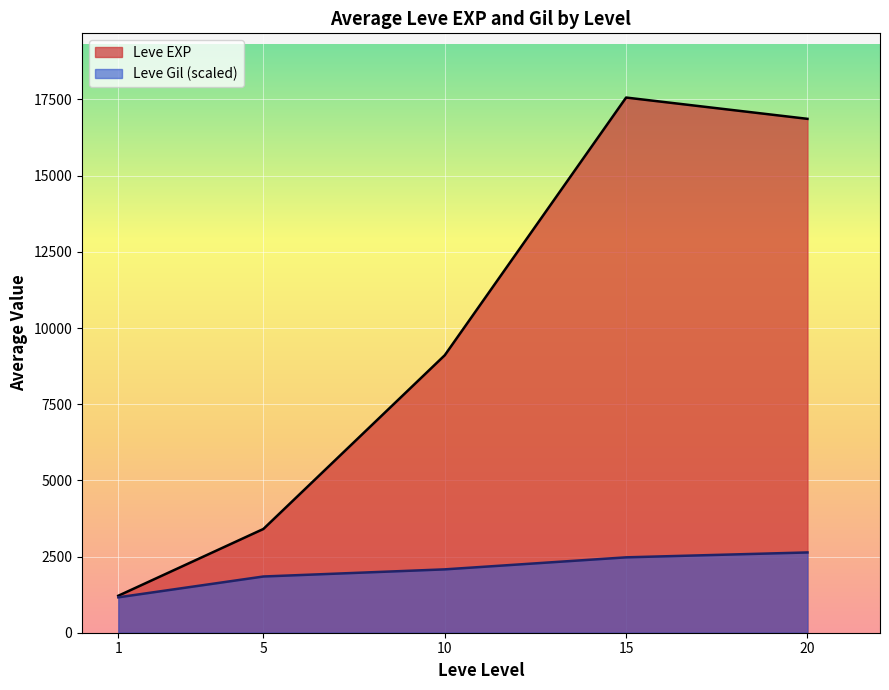

What is the minimum value shown in the chart?

1161.8